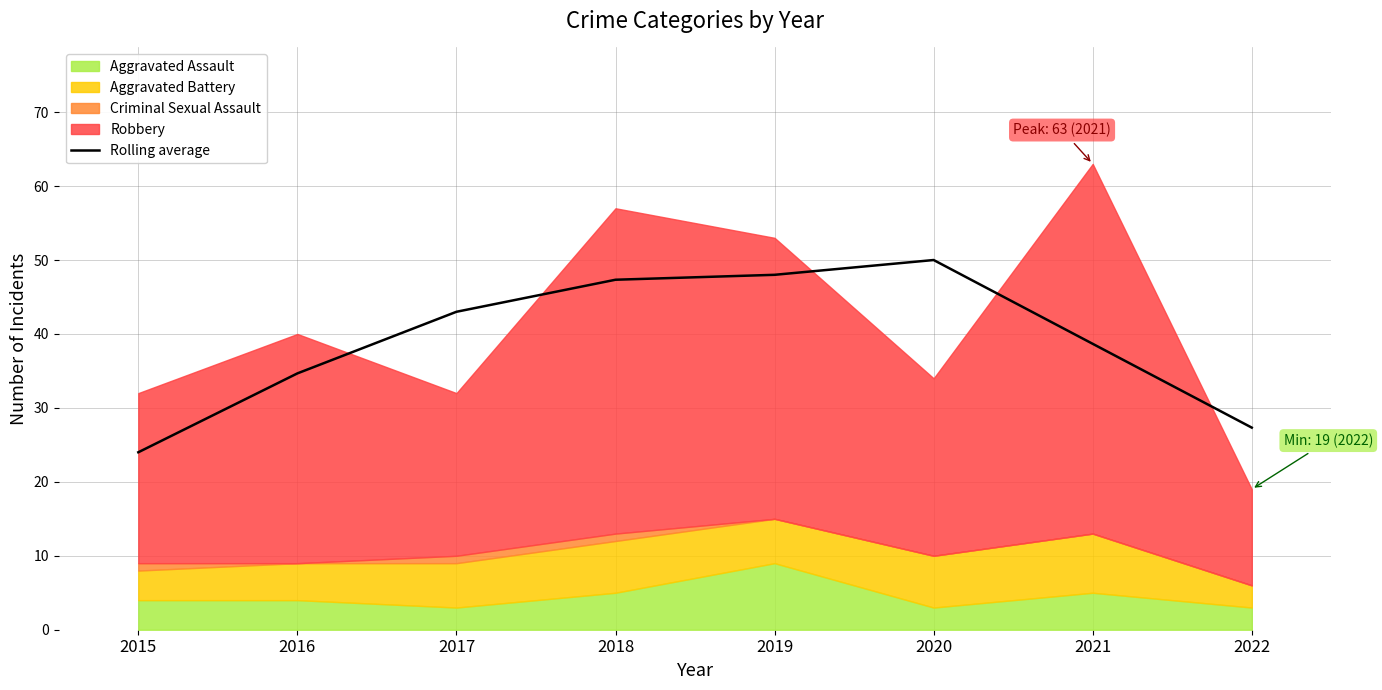

Approximately how many times larger is the value at 2017 compared to 2020?

0.9